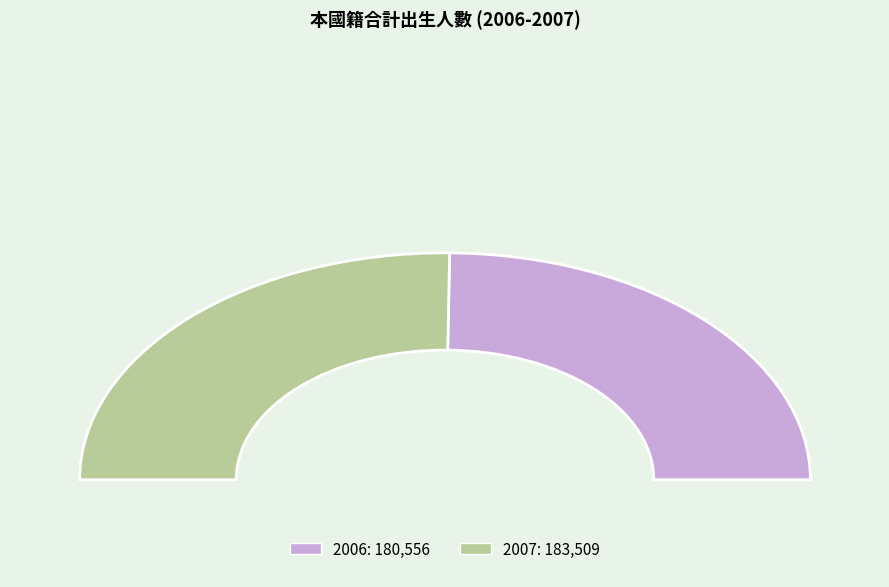

What is the change in value from 2006 to 2007?

+2953